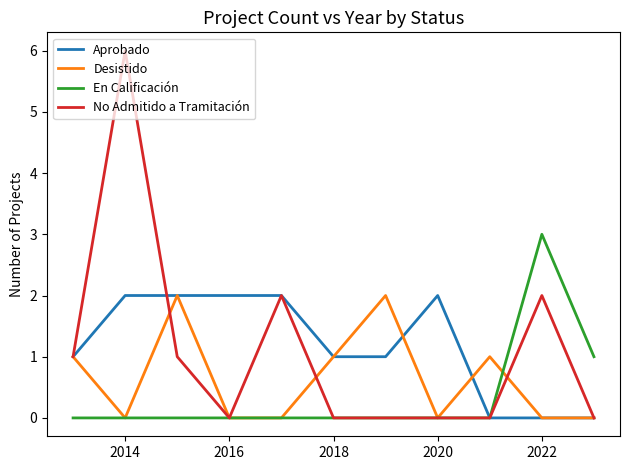

What is the greatest value displayed?

6